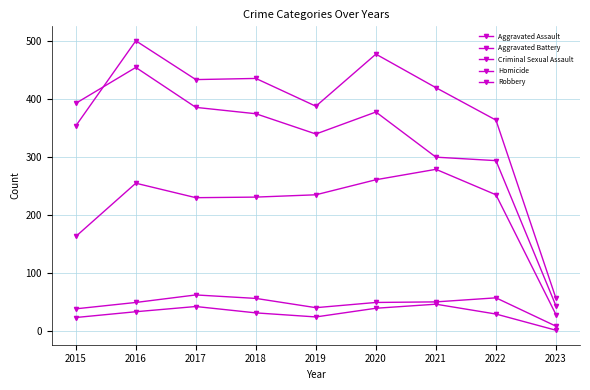

How many interior local peaks does the Criminal Sexual Assault series have?

2